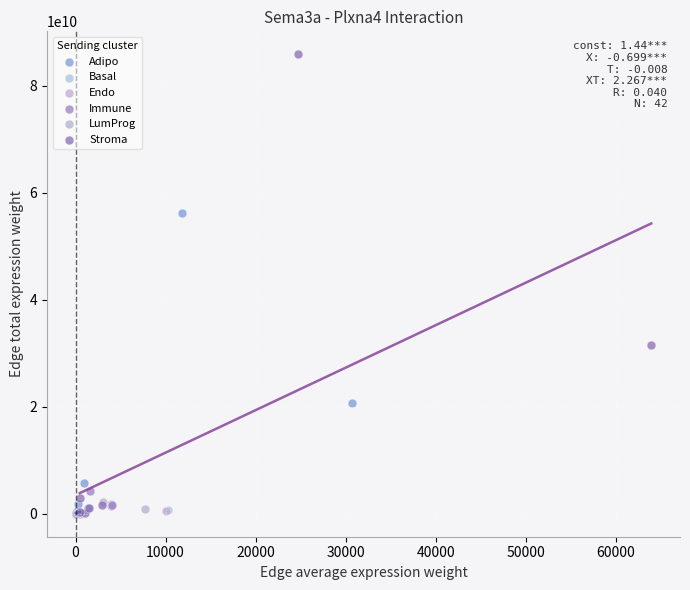

What are all the series names shown in the legend?

Adipo, Basal, Endo, Immune, LumProg, Stroma